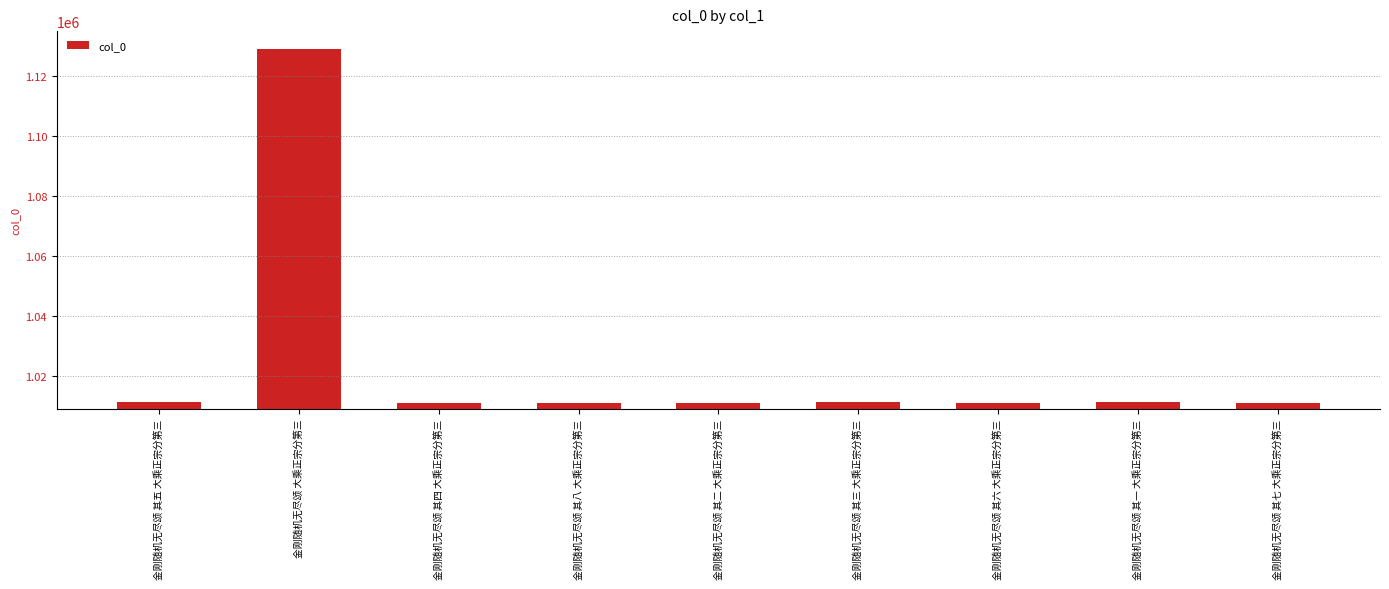

What is the smallest value displayed?

1010956